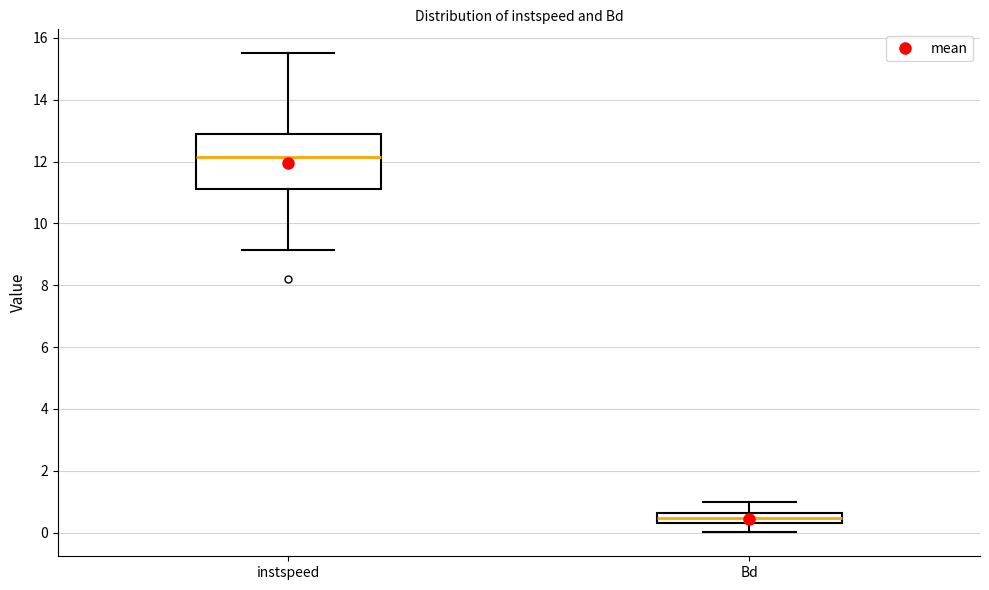

Where does the lower whisker of the box for Bd end on the y-axis? The values are not printed on the chart, so give them approximately, as read against the axis.

0.0